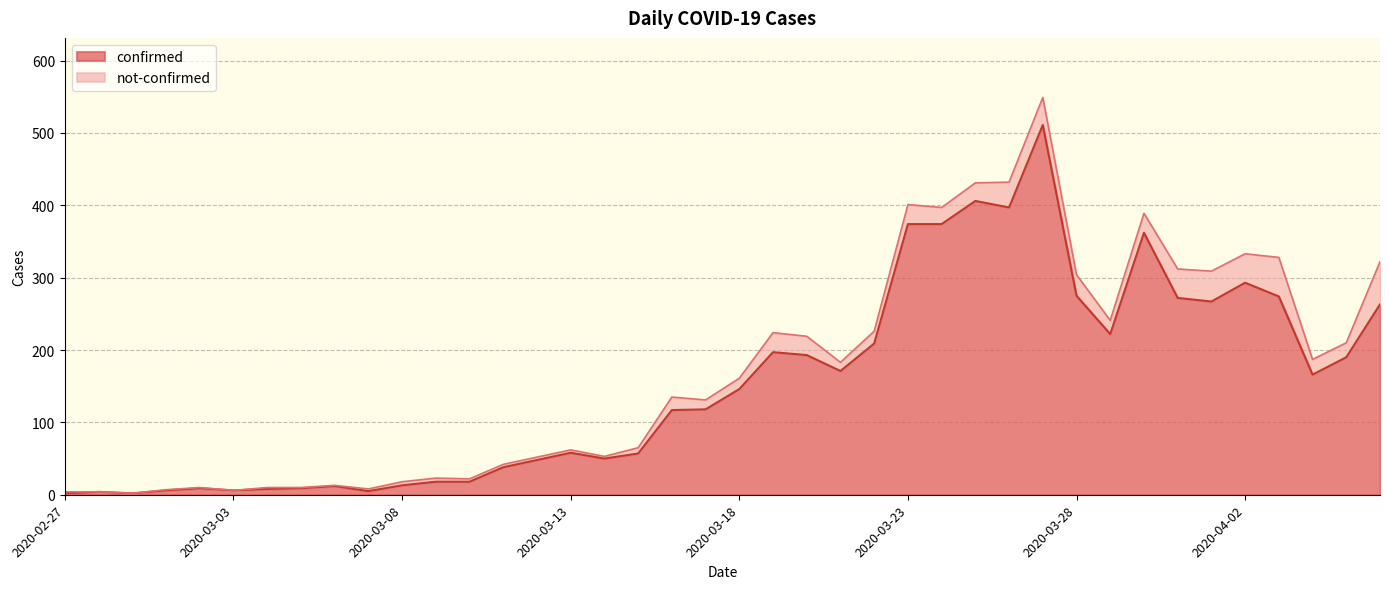

What is the approximate value at 2020-03-11?

38